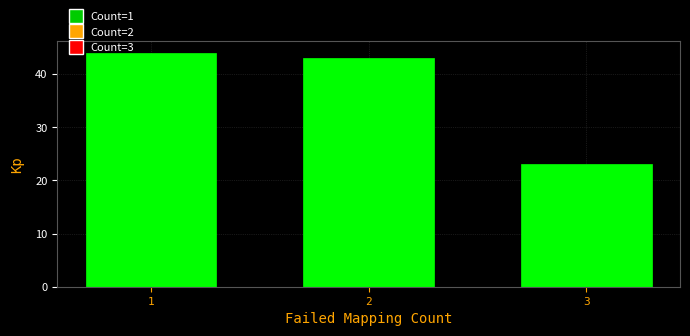

Reading right to left, transcribe all the data shown in this chart.

3=23	2=43	1=44